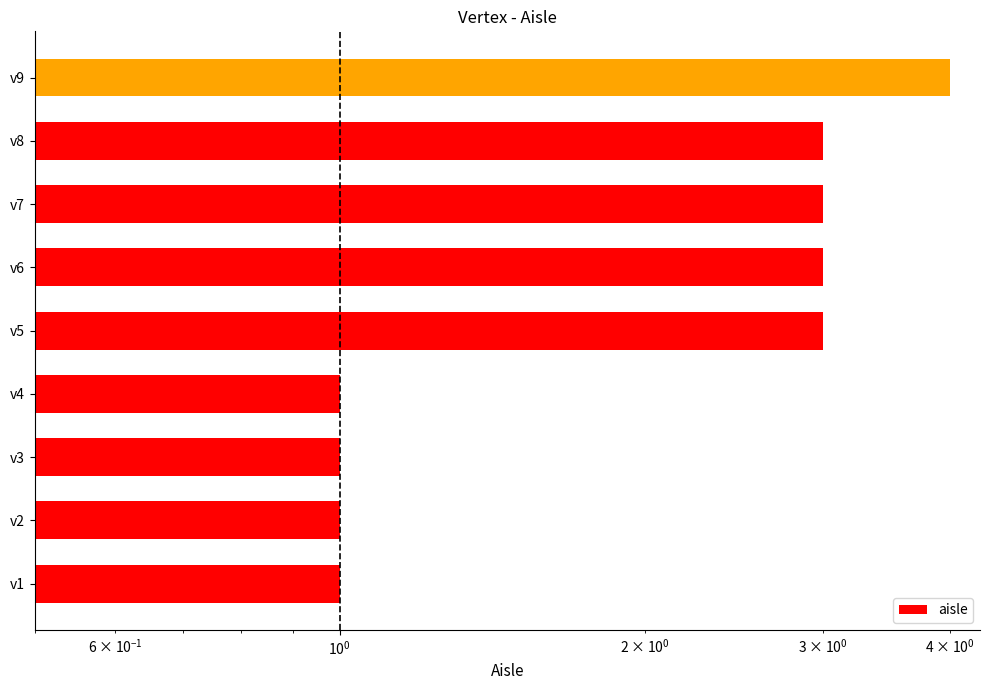

What is the maximum value shown in the chart?

4